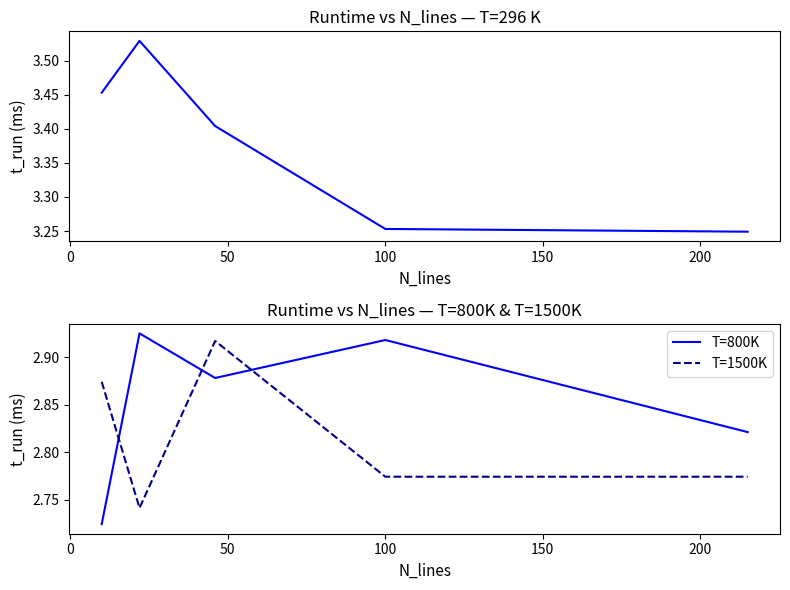

What is the average value of the T=296K series?

3.4